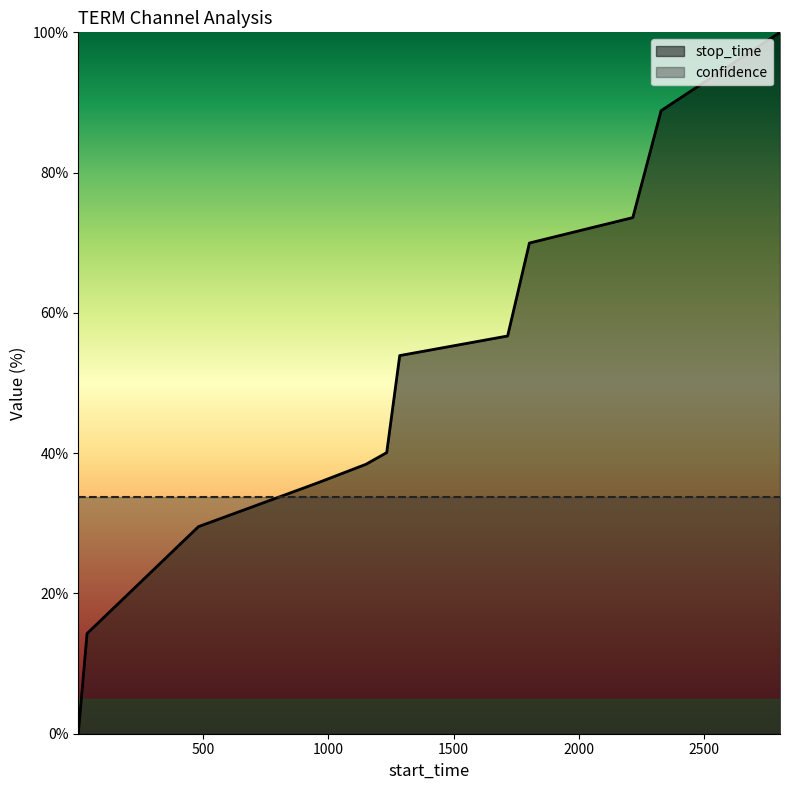

At which label does the data first exceed 53?

1285